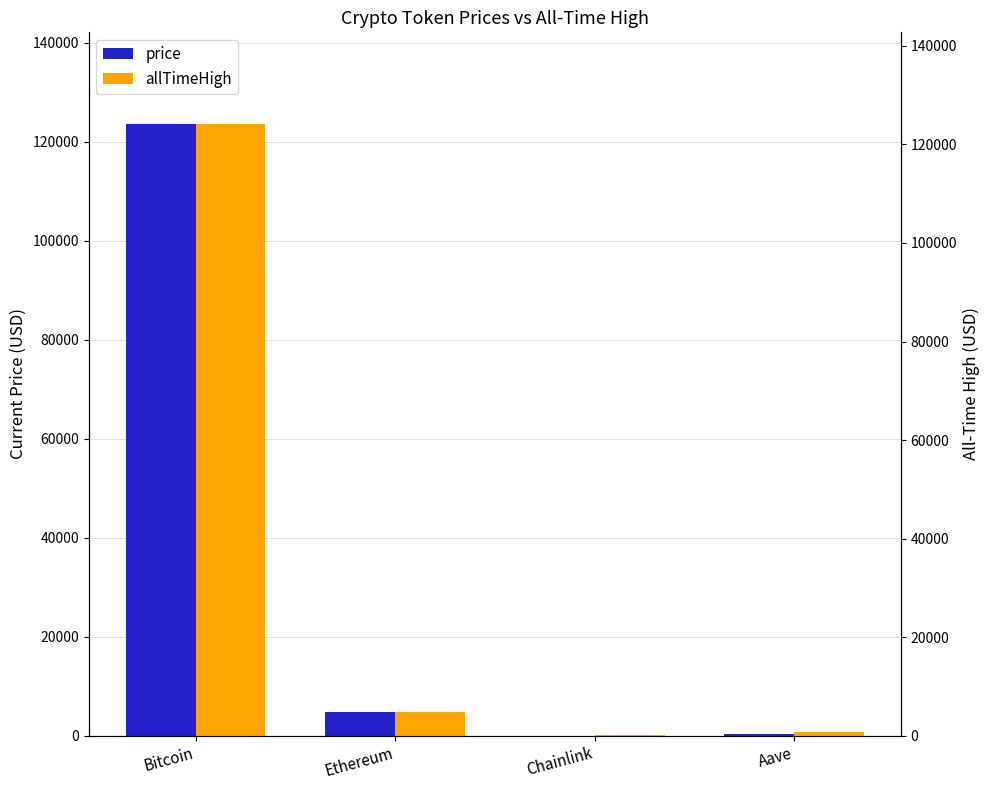

What is the label of the 1st bar from the right?

Aave